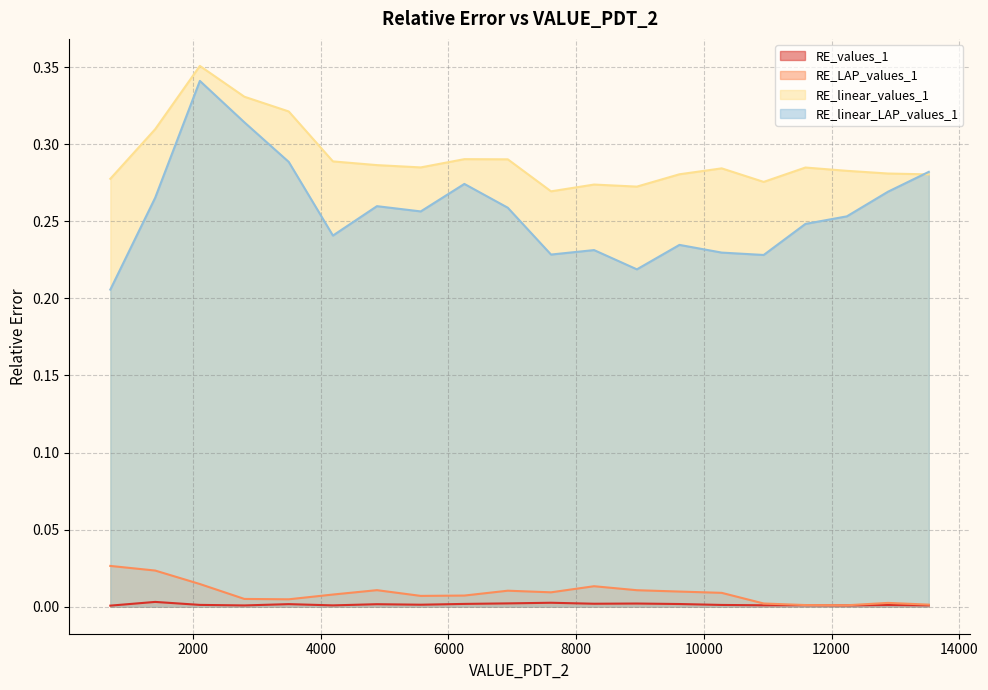

Which series has the widest spread of values?

RE_linear_LAP_values_1